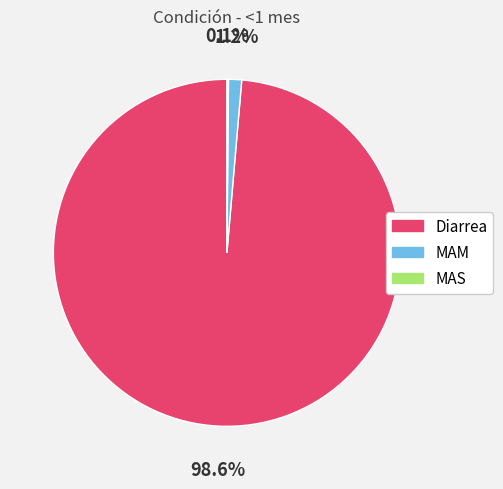

What is the total percentage of Diarrea and MAM?

99.9%